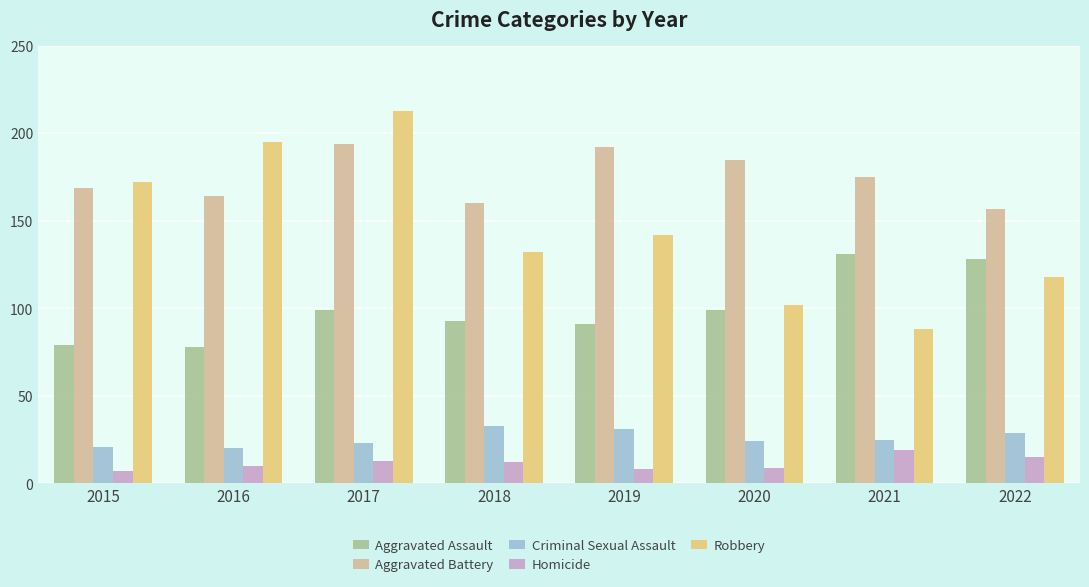

How many bars are there in each group?

5